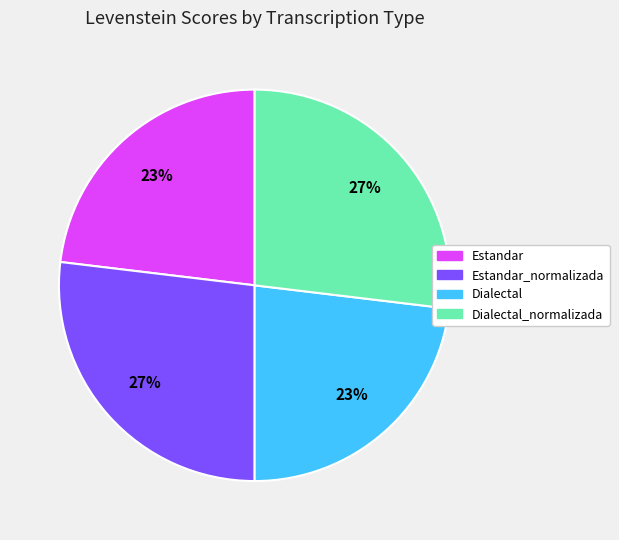

To the nearest percent, what is the average slice percentage?

25%